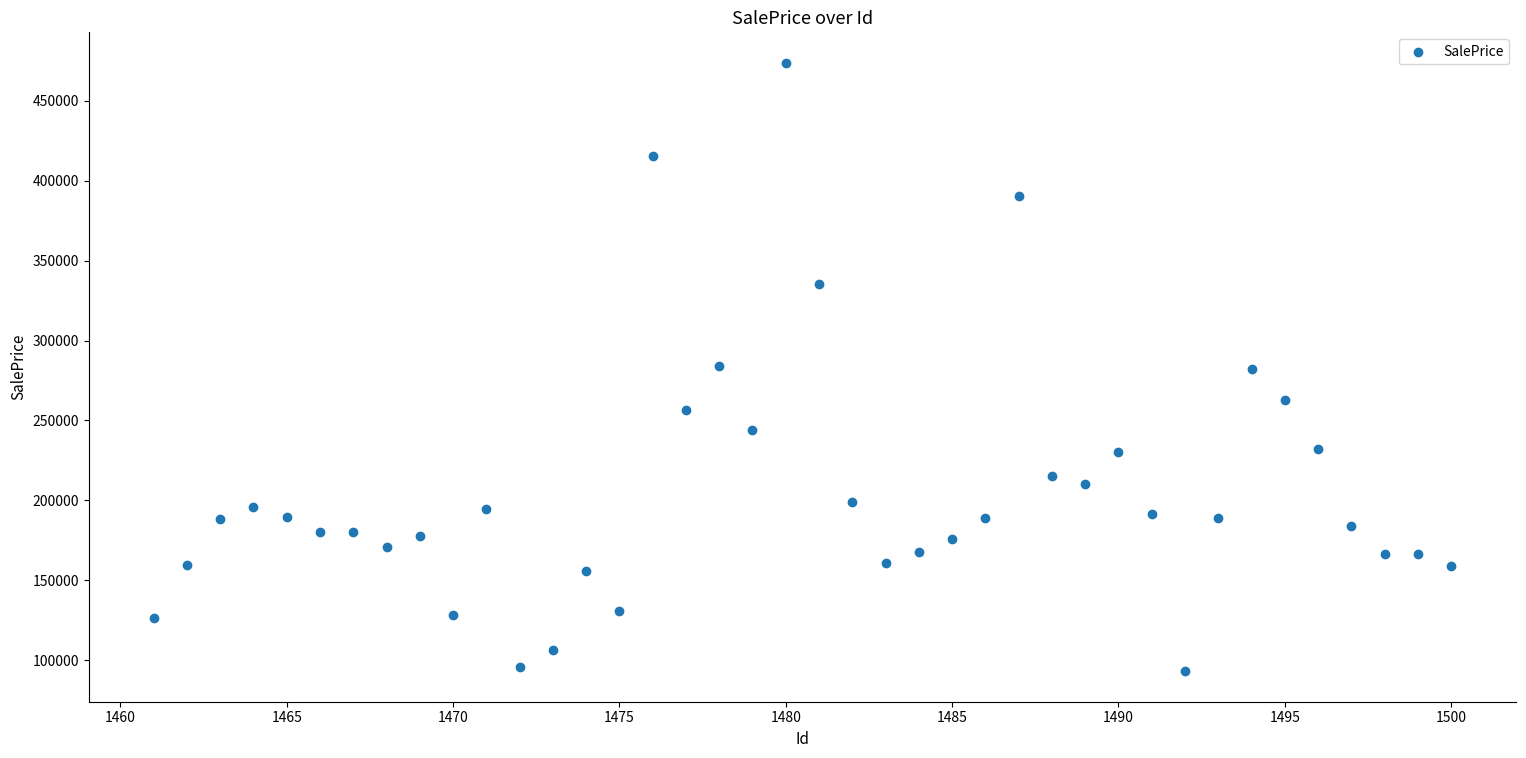

What is the range of X values (max minus min)?

39.0